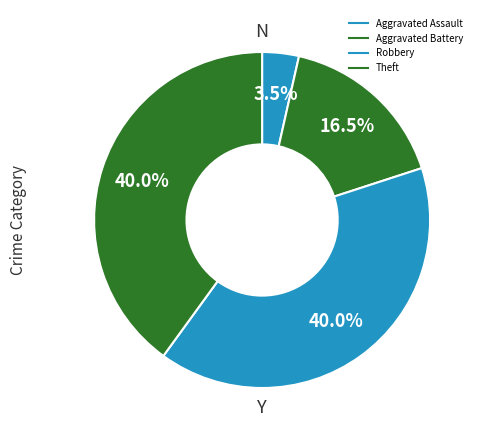

Which slice is the largest?

Robbery